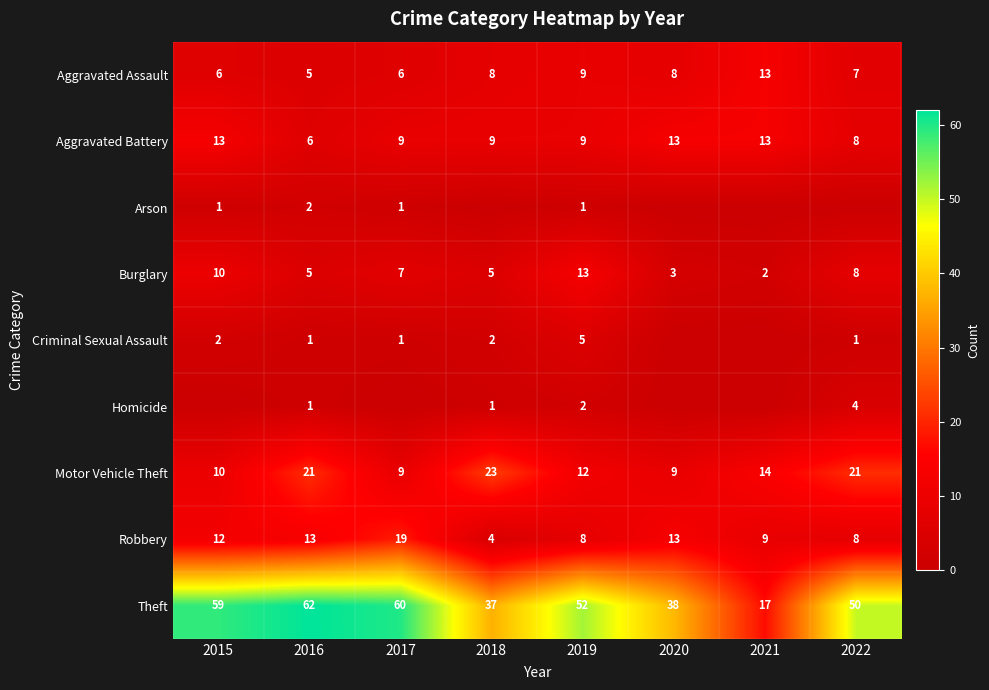

What is the greatest value displayed?

62